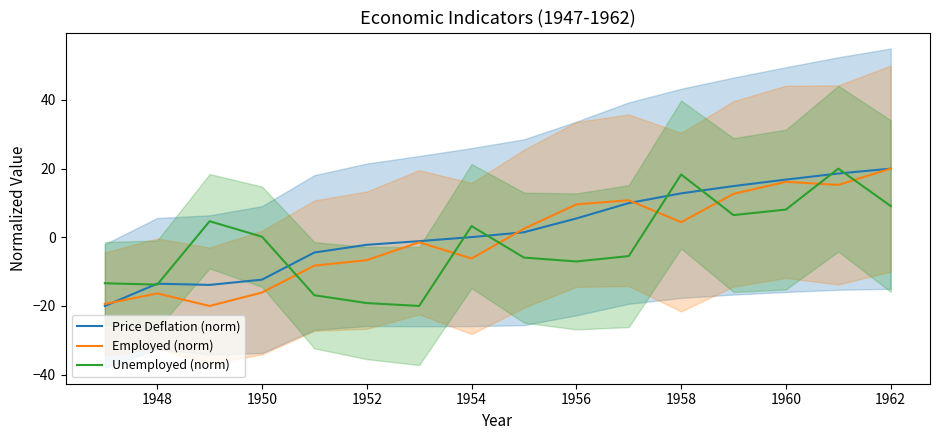

What is the lowest value of the Employed (norm) series?

-20.0